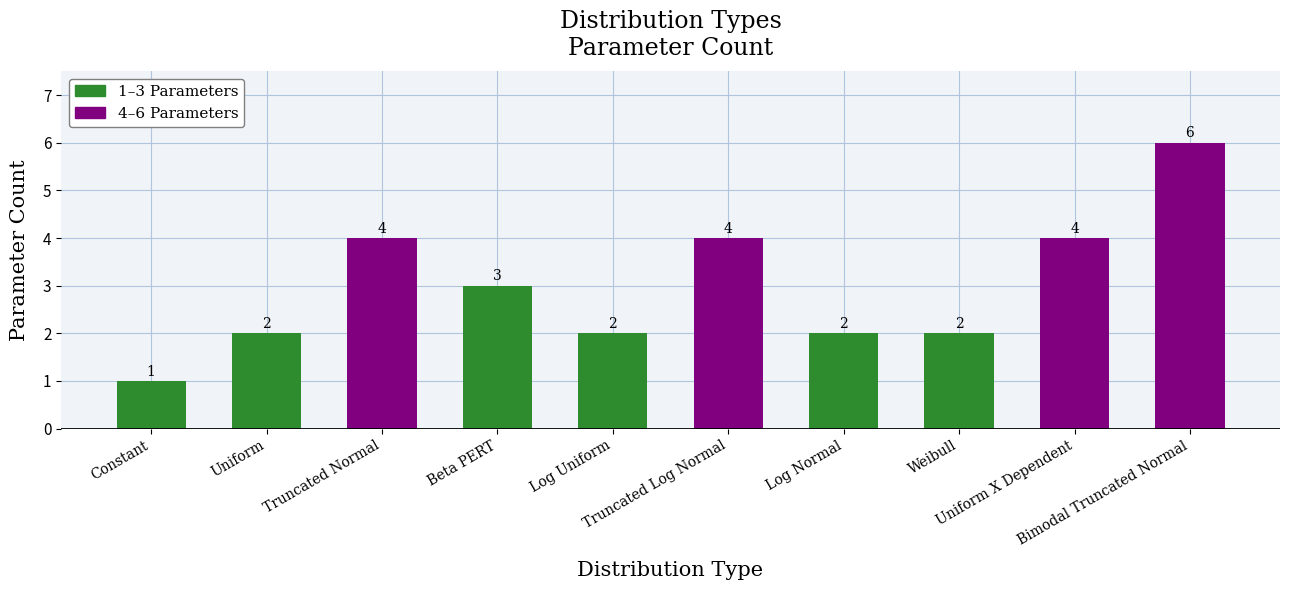

Between Weibull and Constant, which is larger?

Weibull